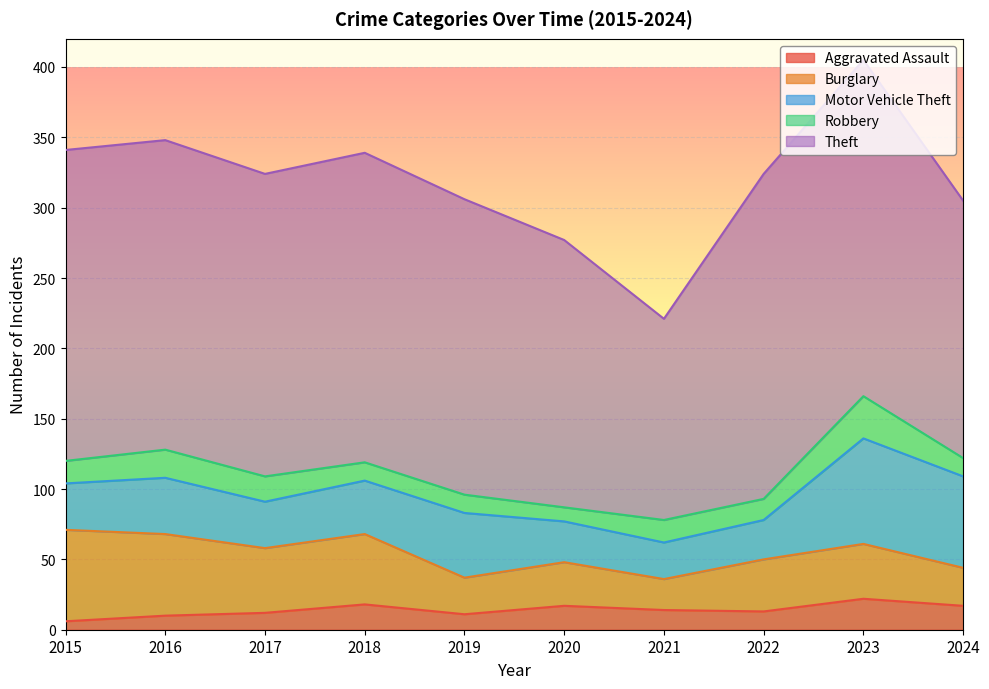

Rank the categories by Burglary value from lowest to highest.

2021, 2019, 2024, 2020, 2022, 2023, 2017, 2018, 2016, 2015